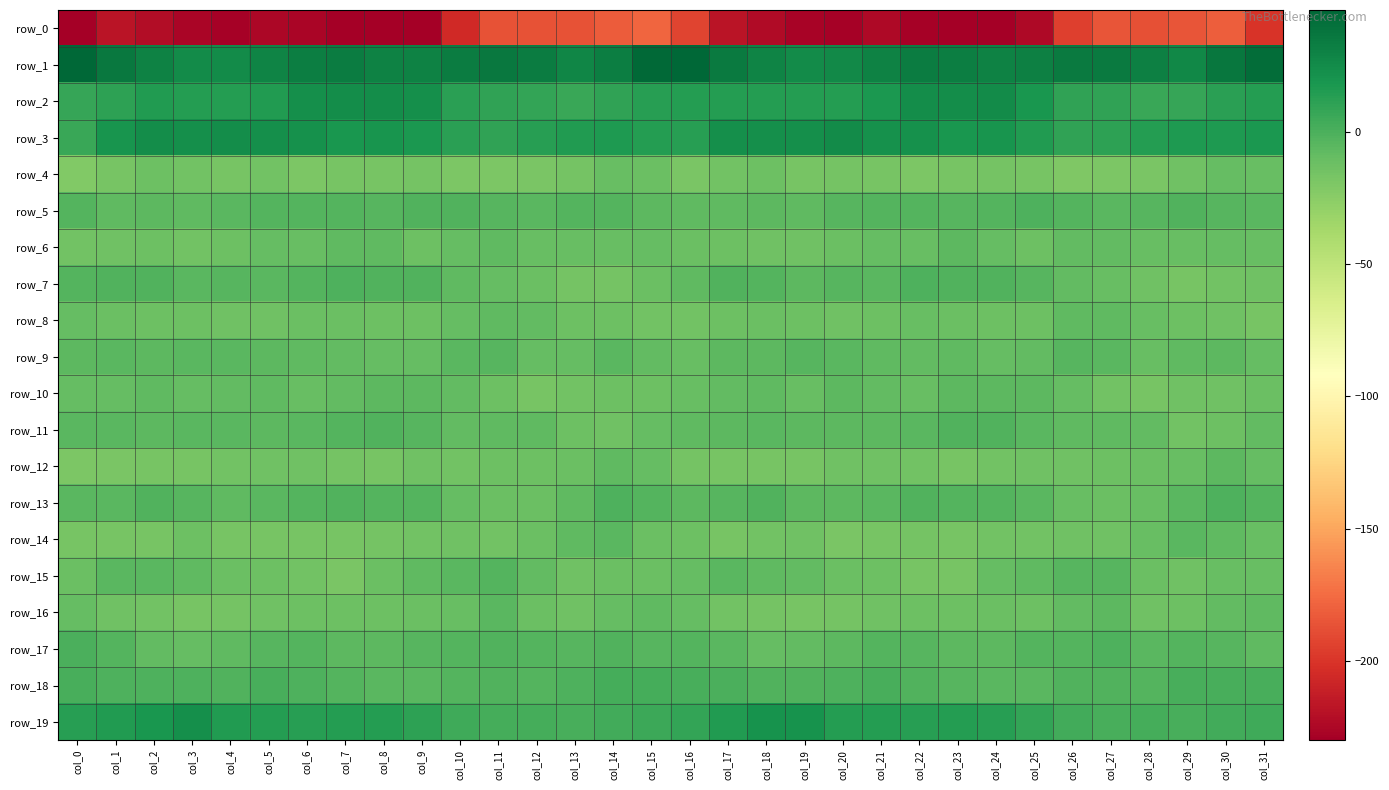

Reading left to right, extract all data points from this chart.

row_0: col_0=-237.8	col_1=-217.9	col_2=-221.7	col_3=-226.2	col_4=-228.6	col_5=-224.9	col_6=-226.4	col_7=-230.1	col_8=-230.5	col_9=-230.3	col_10=-205.5	col_11=-186.6	col_12=-186.8	col_13=-186.3	col_14=-181.6	col_15=-178.2	col_16=-193.0	col_17=-217.9	col_18=-222.8	col_19=-227.4	col_20=-228.0	col_21=-223.9	col_22=-228.7	col_23=-230.3	col_24=-230.9	col_25=-224.3	col_26=-195.4	col_27=-185.8	col_28=-187.2	col_29=-185.1	col_30=-180.5	col_31=-199.8
row_1: col_0=45.0	col_1=36.0	col_2=30.9	col_3=25.2	col_4=24.7	col_5=28.8	col_6=32.8	col_7=33.6	col_8=30.5	col_9=30.3	col_10=34.0	col_11=35.3	col_12=33.2	col_13=27.8	col_14=32.7	col_15=44.7	col_16=46.0	col_17=34.4	col_18=29.0	col_19=24.5	col_20=25.7	col_21=30.8	col_22=33.4	col_23=32.8	col_24=29.8	col_25=31.3	col_26=34.9	col_27=34.7	col_28=31.1	col_29=27.7	col_30=37.2	col_31=42.7
row_2: col_0=7.9	col_1=10.9	col_2=14.8	col_3=13.8	col_4=13.9	col_5=15.8	col_6=22.4	col_7=24.3	col_8=24.3	col_9=22.5	col_10=11.6	col_11=10.1	col_12=8.7	col_13=6.5	col_14=10.2	col_15=13.0	col_16=14.3	col_17=14.0	col_18=14.6	col_19=13.7	col_20=14.2	col_21=17.9	col_22=24.0	col_23=23.9	col_24=24.7	col_25=18.2	col_26=9.8	col_27=10.3	col_28=6.9	col_29=7.6	col_30=12.2	col_31=14.0
row_3: col_0=7.0	col_1=19.2	col_2=24.1	col_3=22.3	col_4=24.4	col_5=22.8	col_6=22.2	col_7=18.8	col_8=19.2	col_9=17.2	col_10=11.5	col_11=9.9	col_12=12.6	col_13=15.6	col_14=16.0	col_15=14.5	col_16=13.5	col_17=23.2	col_18=23.0	col_19=22.6	col_20=24.8	col_21=22.0	col_22=21.4	col_23=18.4	col_24=19.1	col_25=15.4	col_26=10.0	col_27=10.6	col_28=13.7	col_29=16.3	col_30=16.4	col_31=17.4
row_4: col_0=-21.4	col_1=-17.6	col_2=-13.1	col_3=-15.3	col_4=-17.4	col_5=-15.4	col_6=-19.4	col_7=-17.2	col_8=-16.6	col_9=-16.4	col_10=-19.4	col_11=-19.7	col_12=-18.0	col_13=-15.8	col_14=-11.1	col_15=-11.7	col_16=-18.3	col_17=-15.0	col_18=-13.2	col_19=-16.9	col_20=-16.1	col_21=-16.8	col_22=-19.0	col_23=-16.9	col_24=-16.4	col_25=-16.9	col_26=-20.2	col_27=-19.0	col_28=-17.8	col_29=-13.7	col_30=-9.3	col_31=-10.1
row_5: col_0=-3.5	col_1=-6.9	col_2=-6.2	col_3=-7.5	col_4=-5.2	col_5=-3.4	col_6=-3.2	col_7=-3.1	col_8=-3.9	col_9=-1.7	col_10=-2.4	col_11=-4.5	col_12=-4.7	col_13=-2.5	col_14=-3.5	col_15=-5.9	col_16=-6.9	col_17=-7.5	col_18=-6.2	col_19=-7.1	col_20=-4.2	col_21=-3.4	col_22=-2.9	col_23=-3.8	col_24=-3.2	col_25=-0.8	col_26=-3.5	col_27=-4.8	col_28=-4.1	col_29=-1.9	col_30=-4.2	col_31=-4.8
row_6: col_0=-15.0	col_1=-14.1	col_2=-13.2	col_3=-14.9	col_4=-12.6	col_5=-9.6	col_6=-10.2	col_7=-7.7	col_8=-7.0	col_9=-12.8	col_10=-9.9	col_11=-7.9	col_12=-10.6	col_13=-10.3	col_14=-10.1	col_15=-9.6	col_16=-12.1	col_17=-12.7	col_18=-14.1	col_19=-14.2	col_20=-11.3	col_21=-9.4	col_22=-10.2	col_23=-5.9	col_24=-9.4	col_25=-12.7	col_26=-8.2	col_27=-9.0	col_28=-10.7	col_29=-10.1	col_30=-9.6	col_31=-10.4
row_7: col_0=-2.6	col_1=-1.7	col_2=-2.2	col_3=-5.6	col_4=-4.6	col_5=-4.8	col_6=-2.8	col_7=-0.8	col_8=-2.0	col_9=-1.9	col_10=-6.8	col_11=-10.0	col_12=-11.7	col_13=-16.5	col_14=-16.4	col_15=-12.0	col_16=-7.5	col_17=-1.8	col_18=-3.4	col_19=-6.1	col_20=-3.9	col_21=-5.0	col_22=-1.2	col_23=-1.8	col_24=-1.6	col_25=-4.1	col_26=-8.1	col_27=-10.4	col_28=-13.6	col_29=-17.2	col_30=-14.9	col_31=-13.7
row_8: col_0=-9.6	col_1=-11.9	col_2=-12.3	col_3=-12.3	col_4=-13.4	col_5=-14.0	col_6=-11.3	col_7=-11.3	col_8=-12.6	col_9=-12.7	col_10=-9.1	col_11=-7.3	col_12=-8.1	col_13=-12.4	col_14=-12.8	col_15=-15.0	col_16=-14.9	col_17=-12.6	col_18=-12.1	col_19=-12.9	col_20=-13.6	col_21=-13.1	col_22=-10.8	col_23=-11.8	col_24=-13.0	col_25=-12.4	col_26=-7.8	col_27=-6.9	col_28=-10.4	col_29=-12.5	col_30=-13.8	col_31=-17.4
row_9: col_0=-6.6	col_1=-5.7	col_2=-6.4	col_3=-5.3	col_4=-4.9	col_5=-6.8	col_6=-7.9	col_7=-8.0	col_8=-9.1	col_9=-9.2	col_10=-5.1	col_11=-3.9	col_12=-9.1	col_13=-9.1	col_14=-5.3	col_15=-8.7	col_16=-10.5	col_17=-6.5	col_18=-6.7	col_19=-4.5	col_20=-5.4	col_21=-7.5	col_22=-7.9	col_23=-7.9	col_24=-9.8	col_25=-8.2	col_26=-3.7	col_27=-5.4	col_28=-10.7	col_29=-7.1	col_30=-6.0	col_31=-9.7
row_10: col_0=-9.7	col_1=-9.5	col_2=-7.5	col_3=-9.6	col_4=-8.0	col_5=-7.3	col_6=-10.6	col_7=-8.1	col_8=-6.2	col_9=-5.9	col_10=-8.4	col_11=-12.6	col_12=-17.0	col_13=-15.4	col_14=-13.2	col_15=-12.6	col_16=-10.7	col_17=-8.8	col_18=-7.7	col_19=-10.2	col_20=-6.4	col_21=-8.9	col_22=-10.4	col_23=-6.5	col_24=-6.7	col_25=-6.4	col_26=-9.6	col_27=-14.6	col_28=-17.2	col_29=-14.1	col_30=-13.3	col_31=-11.7
row_11: col_0=-5.4	col_1=-5.7	col_2=-5.8	col_3=-5.7	col_4=-5.6	col_5=-6.8	col_6=-5.2	col_7=-3.5	col_8=-1.6	col_9=-3.8	col_10=-8.0	col_11=-7.3	col_12=-7.1	col_13=-12.8	col_14=-14.0	col_15=-10.0	col_16=-7.0	col_17=-6.4	col_18=-5.6	col_19=-5.8	col_20=-6.0	col_21=-6.3	col_22=-4.9	col_23=-2.4	col_24=-2.3	col_25=-5.4	col_26=-7.5	col_27=-7.0	col_28=-8.8	col_29=-14.6	col_30=-12.6	col_31=-8.4
row_12: col_0=-19.7	col_1=-17.7	col_2=-16.8	col_3=-17.5	col_4=-14.6	col_5=-13.9	col_6=-14.1	col_7=-16.4	col_8=-16.6	col_9=-13.6	col_10=-14.9	col_11=-13.1	col_12=-12.4	col_13=-11.6	col_14=-7.5	col_15=-9.2	col_16=-16.1	col_17=-17.5	col_18=-17.2	col_19=-16.8	col_20=-13.7	col_21=-14.1	col_22=-14.7	col_23=-17.5	col_24=-15.0	col_25=-14.0	col_26=-14.1	col_27=-12.8	col_28=-12.1	col_29=-10.6	col_30=-6.8	col_31=-9.4
row_13: col_0=-5.5	col_1=-5.0	col_2=-2.0	col_3=-4.2	col_4=-7.7	col_5=-5.3	col_6=-3.5	col_7=-2.4	col_8=-3.3	col_9=-2.8	col_10=-9.7	col_11=-11.7	col_12=-11.6	col_13=-7.9	col_14=-1.2	col_15=-2.9	col_16=-6.0	col_17=-4.6	col_18=-2.0	col_19=-6.4	col_20=-6.7	col_21=-4.9	col_22=-2.4	col_23=-3.1	col_24=-2.6	col_25=-4.7	col_26=-11.0	col_27=-11.8	col_28=-10.9	col_29=-5.0	col_30=-1.1	col_31=-3.3
row_14: col_0=-16.9	col_1=-16.9	col_2=-16.8	col_3=-12.8	col_4=-17.3	col_5=-17.5	col_6=-16.6	col_7=-16.8	col_8=-15.7	col_9=-15.1	col_10=-14.2	col_11=-14.7	col_12=-12.1	col_13=-7.0	col_14=-4.8	col_15=-12.0	col_16=-12.4	col_17=-17.3	col_18=-15.0	col_19=-14.0	col_20=-17.7	col_21=-17.1	col_22=-16.5	col_23=-16.5	col_24=-15.1	col_25=-15.0	col_26=-14.0	col_27=-14.3	col_28=-10.7	col_29=-5.0	col_30=-7.4	col_31=-10.9
row_15: col_0=-11.5	col_1=-5.6	col_2=-5.7	col_3=-7.5	col_4=-11.5	col_5=-12.4	col_6=-14.9	col_7=-17.9	col_8=-12.2	col_9=-7.7	col_10=-5.6	col_11=-3.0	col_12=-8.8	col_13=-13.7	col_14=-11.3	col_15=-11.3	col_16=-10.0	col_17=-4.9	col_18=-6.9	col_19=-8.5	col_20=-12.0	col_21=-13.1	col_22=-16.7	col_23=-16.6	col_24=-9.7	col_25=-7.4	col_26=-4.0	col_27=-4.4	col_28=-11.8	col_29=-13.5	col_30=-10.5	col_31=-10.4
row_16: col_0=-9.7	col_1=-14.3	col_2=-14.9	col_3=-17.3	col_4=-16.3	col_5=-14.0	col_6=-12.9	col_7=-12.6	col_8=-12.2	col_9=-11.6	col_10=-10.8	col_11=-5.0	col_12=-11.2	col_13=-13.6	col_14=-9.4	col_15=-7.2	col_16=-9.1	col_17=-14.5	col_18=-15.8	col_19=-17.2	col_20=-15.5	col_21=-13.4	col_22=-13.0	col_23=-12.7	col_24=-11.4	col_25=-12.7	col_26=-8.2	col_27=-6.1	col_28=-13.6	col_29=-12.3	col_30=-8.6	col_31=-6.8
row_17: col_0=-0.3	col_1=-3.3	col_2=-8.1	col_3=-9.8	col_4=-6.8	col_5=-4.2	col_6=-3.6	col_7=-6.0	col_8=-6.6	col_9=-4.1	col_10=-2.9	col_11=-1.6	col_12=-3.1	col_13=-4.4	col_14=-1.6	col_15=-4.4	col_16=-3.5	col_17=-5.5	col_18=-9.4	col_19=-8.9	col_20=-5.8	col_21=-3.5	col_22=-4.5	col_23=-6.6	col_24=-5.8	col_25=-3.2	col_26=-2.7	col_27=-1.2	col_28=-5.1	col_29=-2.6	col_30=-3.6	col_31=-6.9
row_18: col_0=1.1	col_1=-0.4	col_2=-1.1	col_3=-1.2	col_4=-2.1	col_5=1.5	col_6=-0.6	col_7=-3.4	col_8=-5.2	col_9=-5.7	col_10=-2.8	col_11=-1.7	col_12=-2.8	col_13=-1.0	col_14=2.1	col_15=2.4	col_16=1.4	col_17=-0.2	col_18=-1.5	col_19=-1.5	col_20=-0.9	col_21=1.6	col_22=-1.9	col_23=-4.3	col_24=-5.7	col_25=-5.1	col_26=-1.9	col_27=-1.9	col_28=-3.4	col_29=0.9	col_30=1.2	col_31=0.9
row_19: col_0=13.1	col_1=15.0	col_2=18.3	col_3=22.4	col_4=15.7	col_5=14.0	col_6=12.7	col_7=14.5	col_8=13.9	col_9=11.2	col_10=4.7	col_11=2.1	col_12=2.5	col_13=1.4	col_14=2.9	col_15=5.5	col_16=8.3	col_17=15.5	col_18=20.7	col_19=20.6	col_20=14.2	col_21=13.7	col_22=13.1	col_23=14.3	col_24=13.5	col_25=8.7	col_26=3.4	col_27=1.7	col_28=2.5	col_29=1.3	col_30=3.6	col_31=4.3